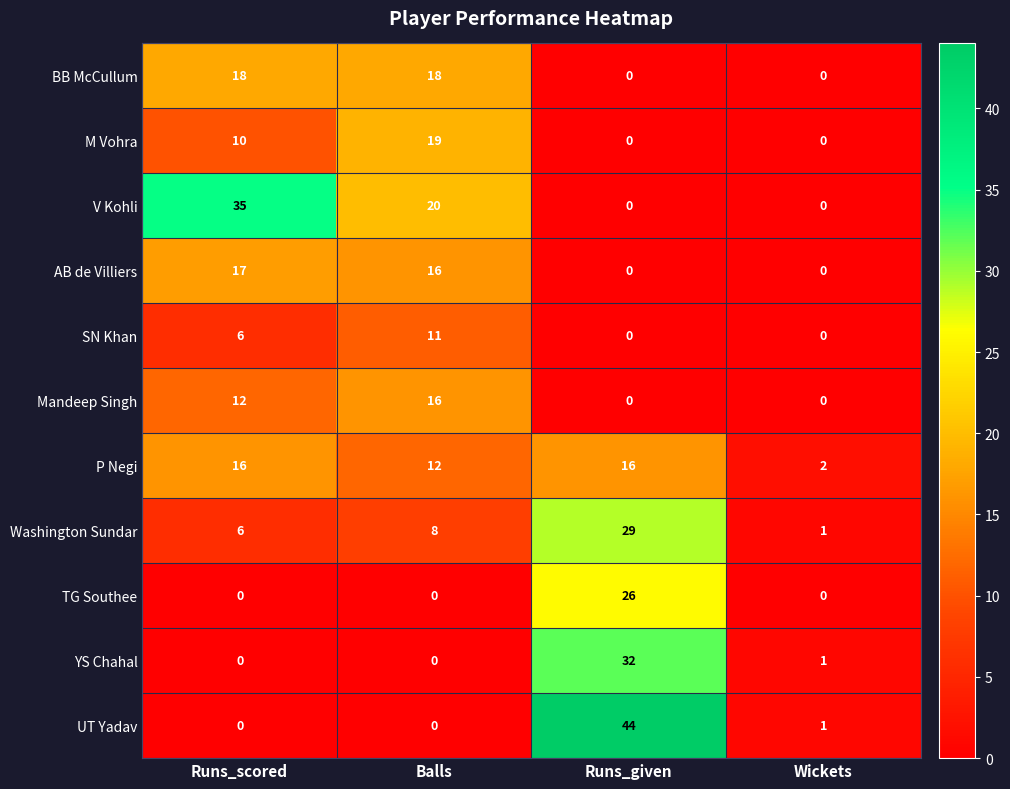

Which category has the highest value in the M Vohra series?

Balls